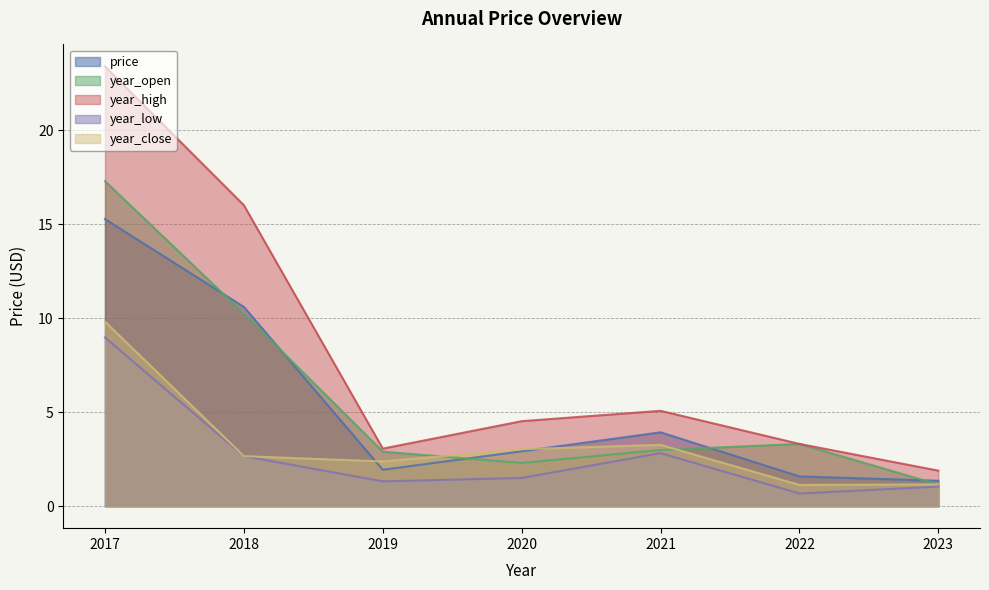

How many values in the year_high series are below 4?

3